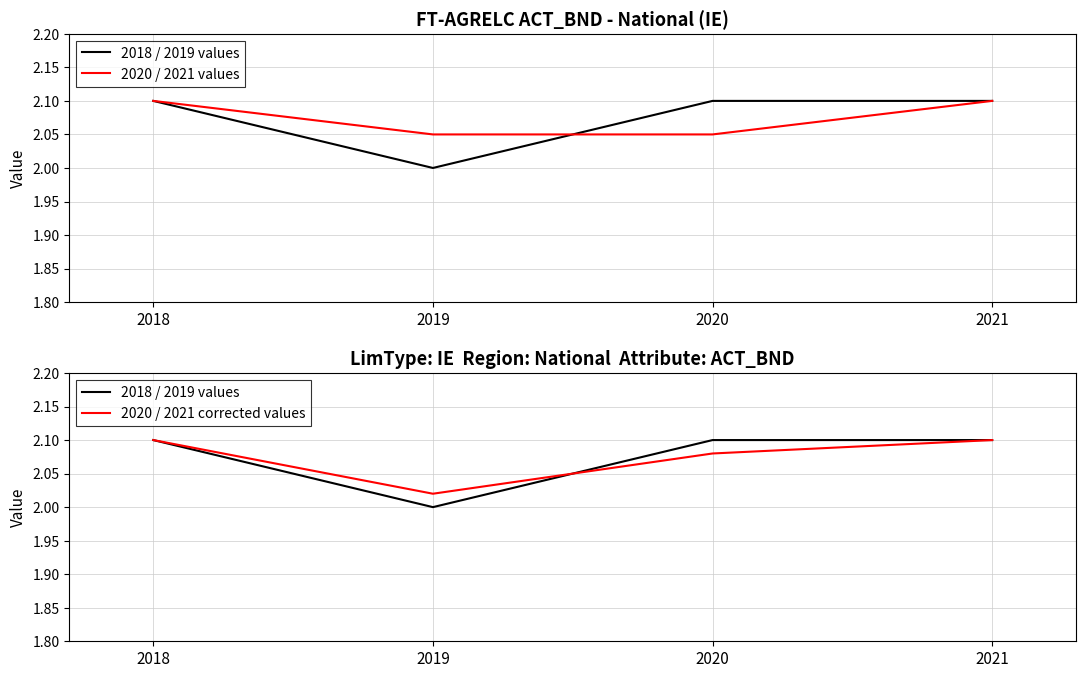

Is this an area chart (filled region under the line)?

No